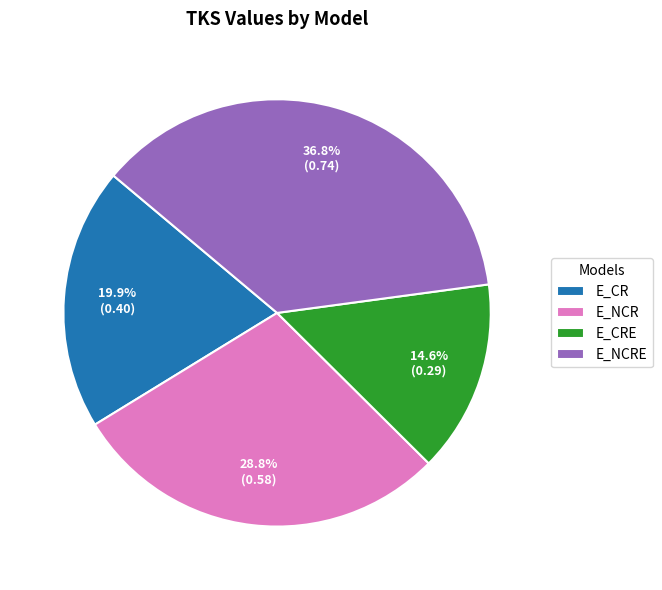

Rank the categories by value from lowest to highest.

E_CRE, E_CR, E_NCR, E_NCRE